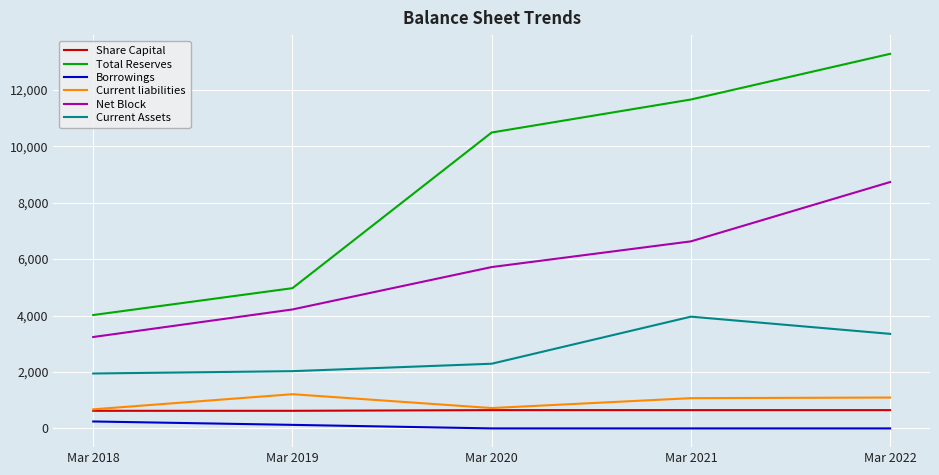

Which series has the widest spread of values?

Total Reserves